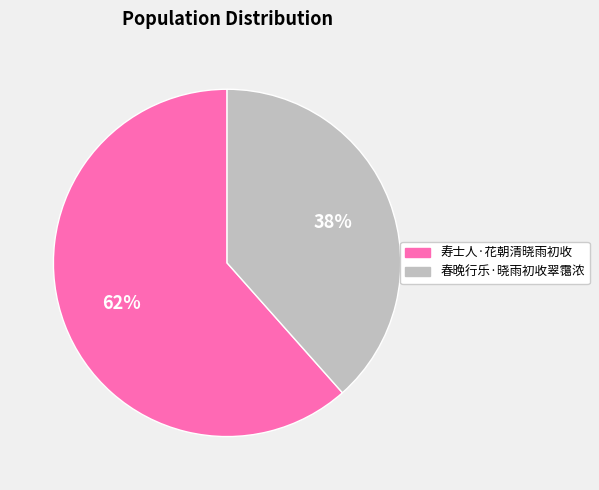

Which has a higher value, 寿士人·花朝清晓雨初收 or 春晚行乐·晓雨初收翠霭浓?

寿士人·花朝清晓雨初收